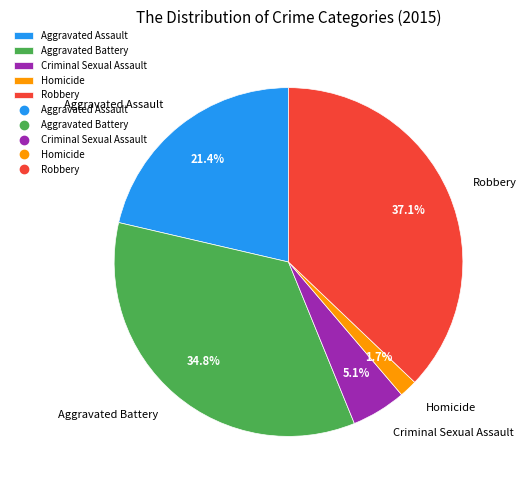

Approximately how many times larger is the value at Criminal Sexual Assault compared to Robbery?

0.1